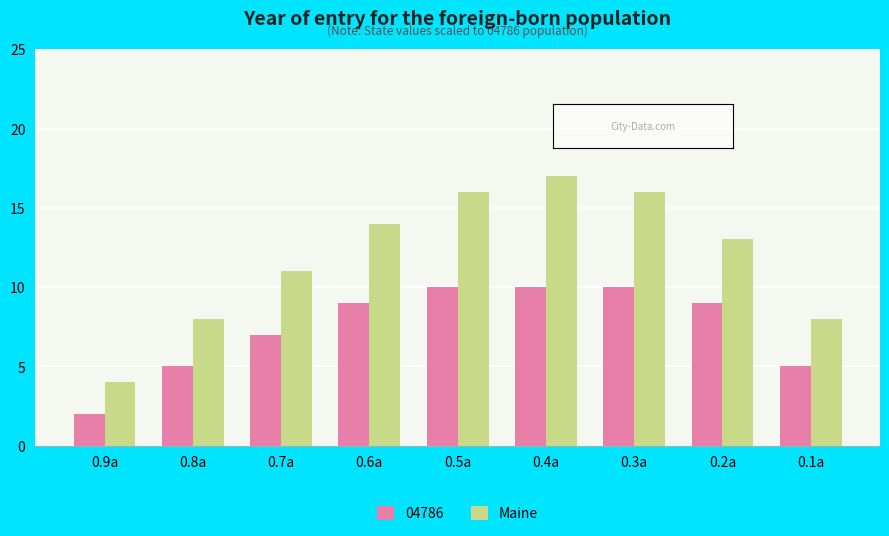

Which series has the widest spread of values?

Maine